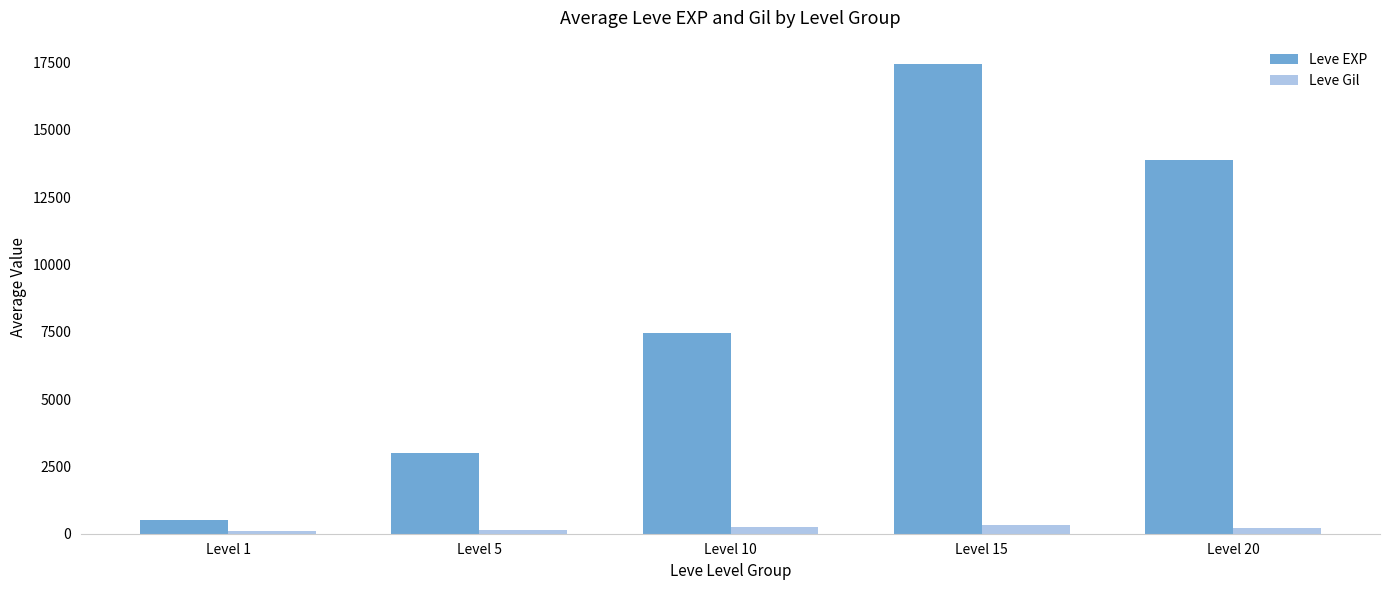

How many bars are there in each group?

2